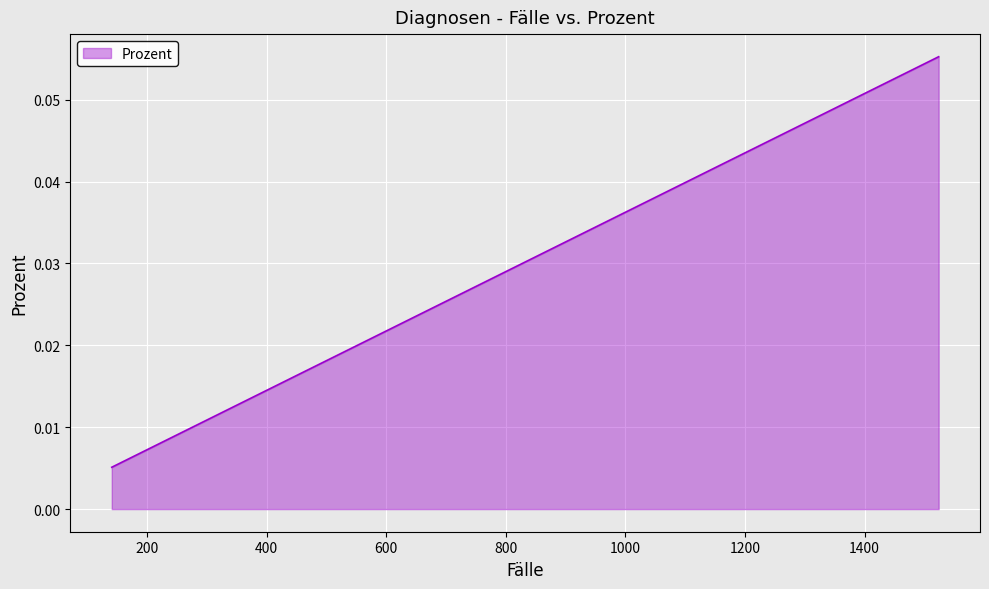

How many lines are shown in the chart?

1